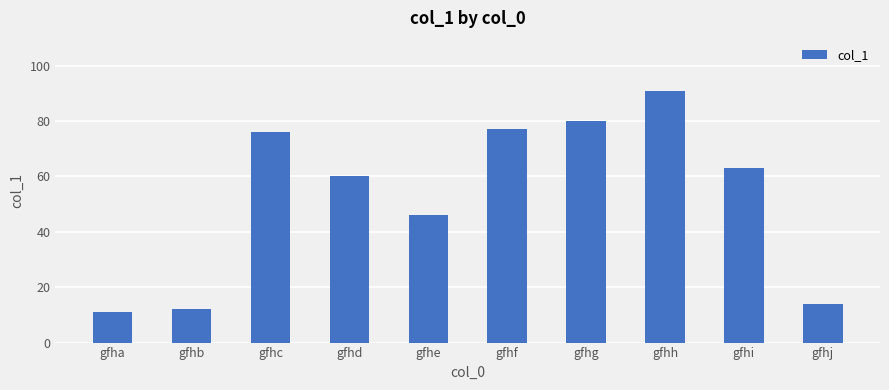

Rank the categories by value from lowest to highest.

gfha, gfhb, gfhj, gfhe, gfhd, gfhi, gfhc, gfhf, gfhg, gfhh